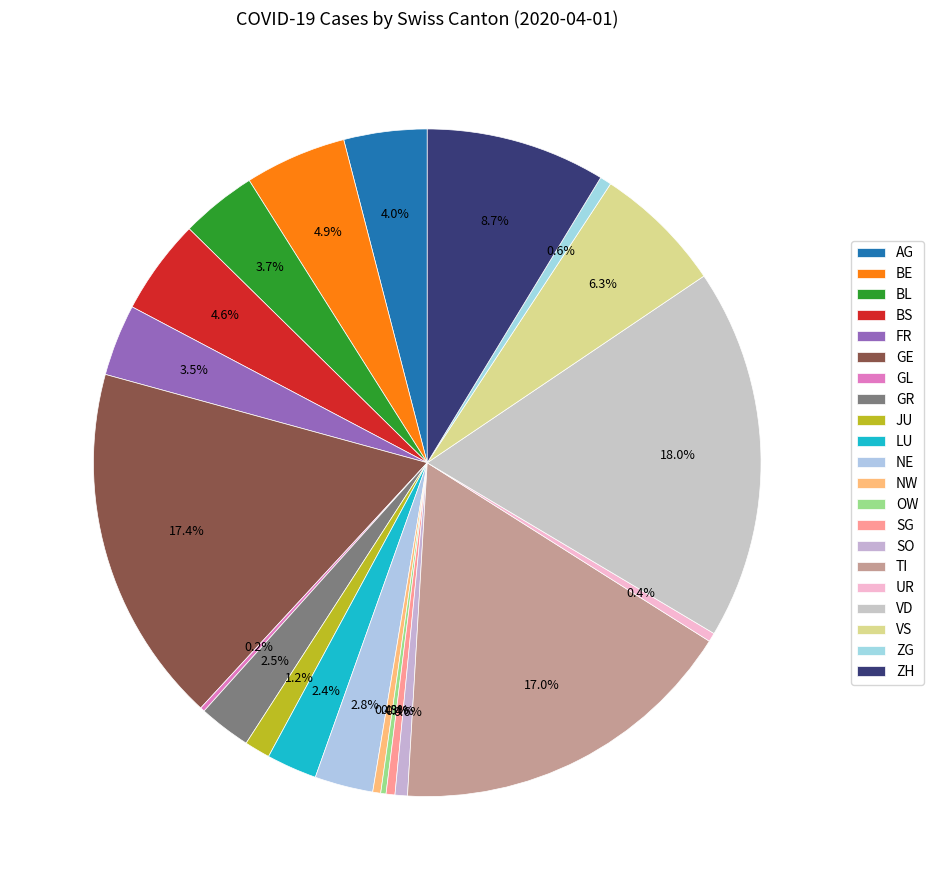

To the nearest percent, what is the difference between the TI and UR slice percentages?

17%